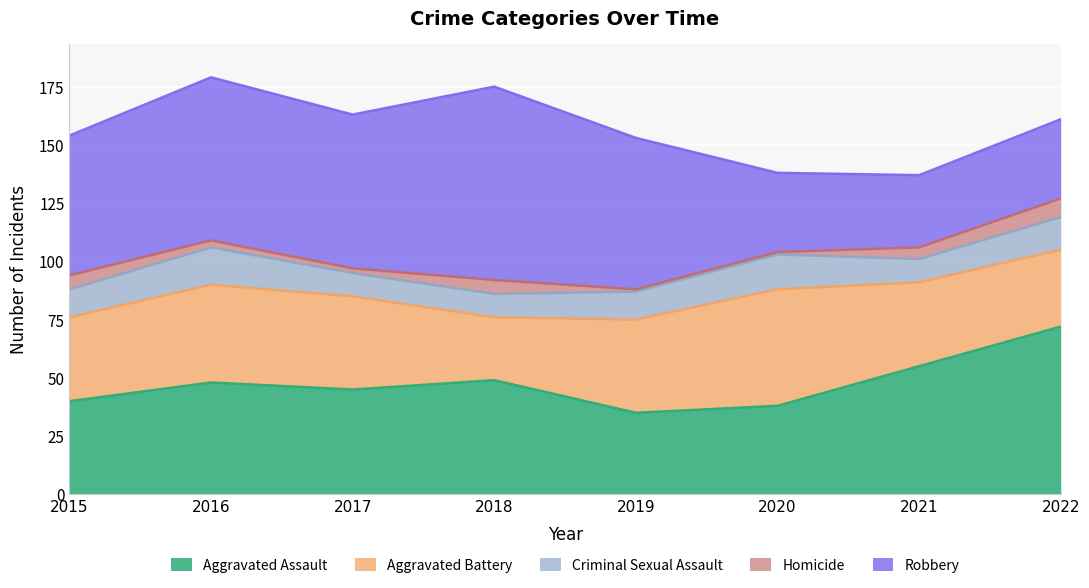

What is the smallest value displayed?

1